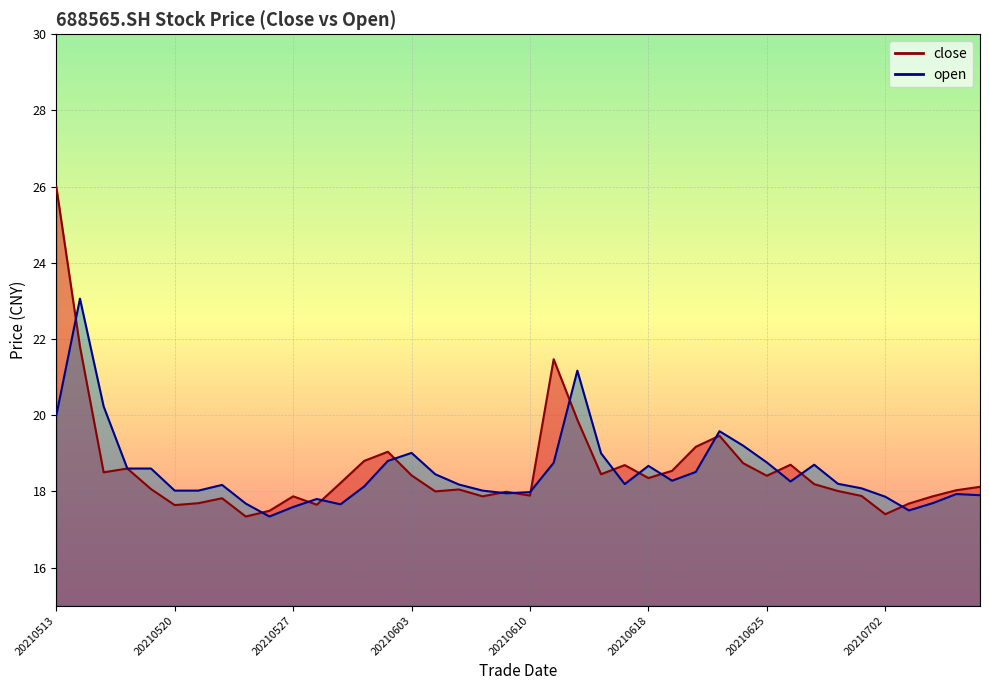

Between 20210524 and 20210622, which series saw the biggest shift?

close